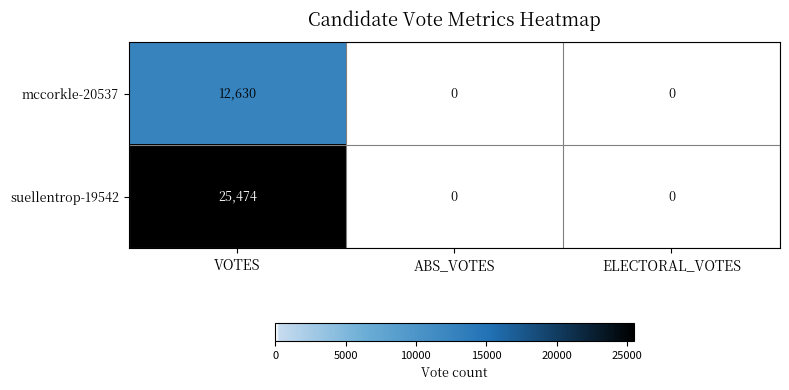

Is it true that suellentrop-19542 equals 25474 at VOTES?

True